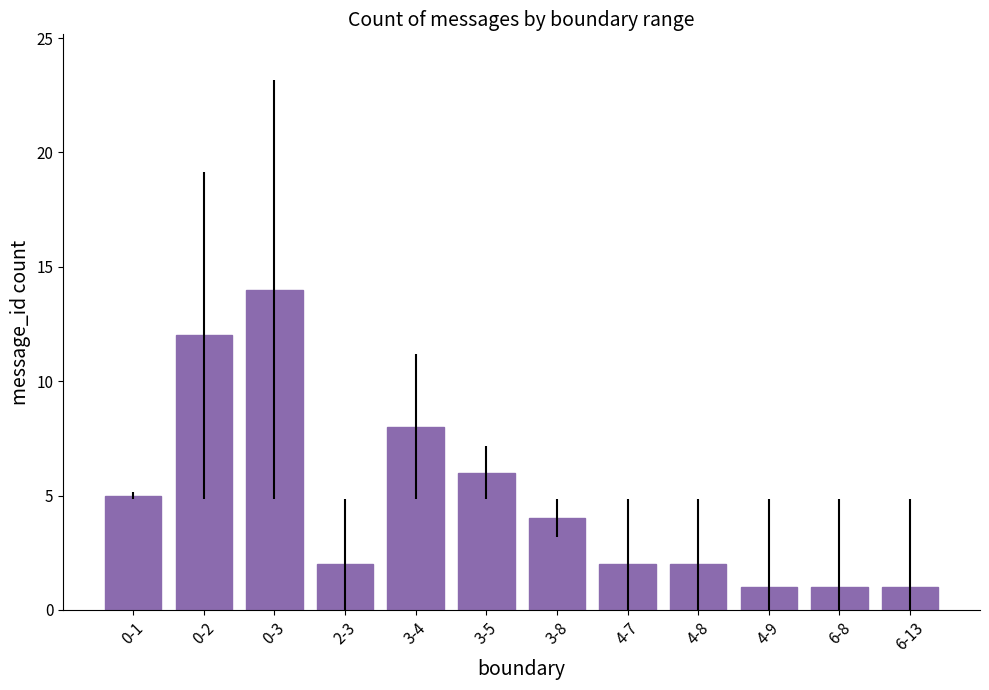

The value at 0-1 is 5. True or false?

True